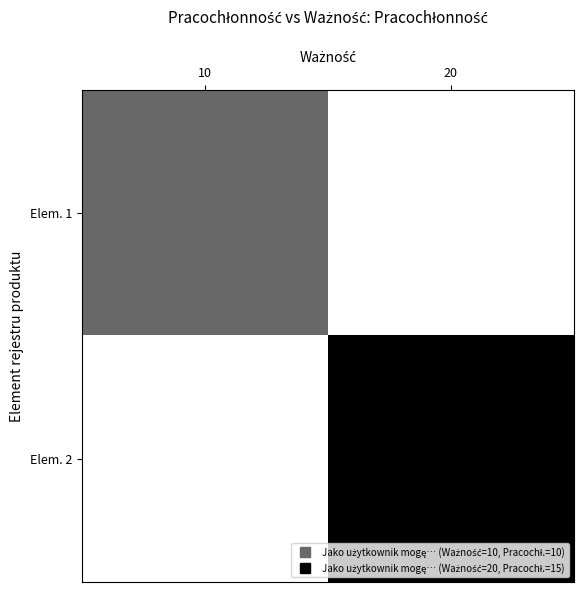

List the series in order of their overall mean, lowest first.

Elem. 1, Elem. 2